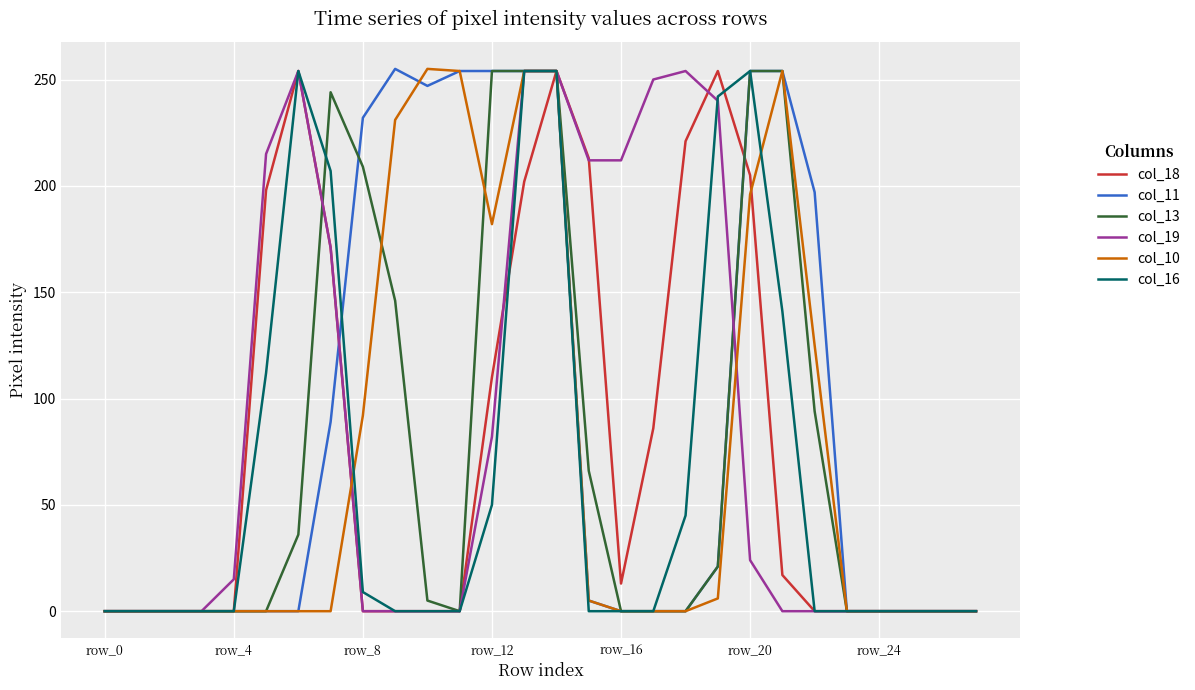

How many times do col_13 and col_18 cross each other?

2